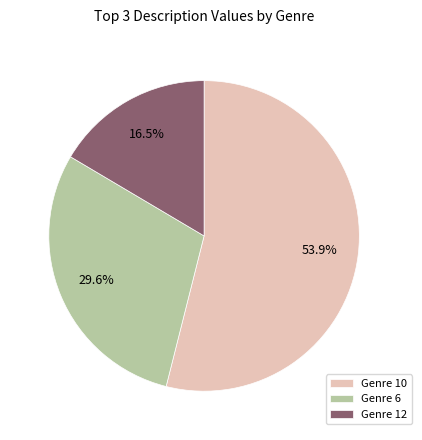

Combined, what portion of the pie is Genre 10 and Genre 12?

70.4%